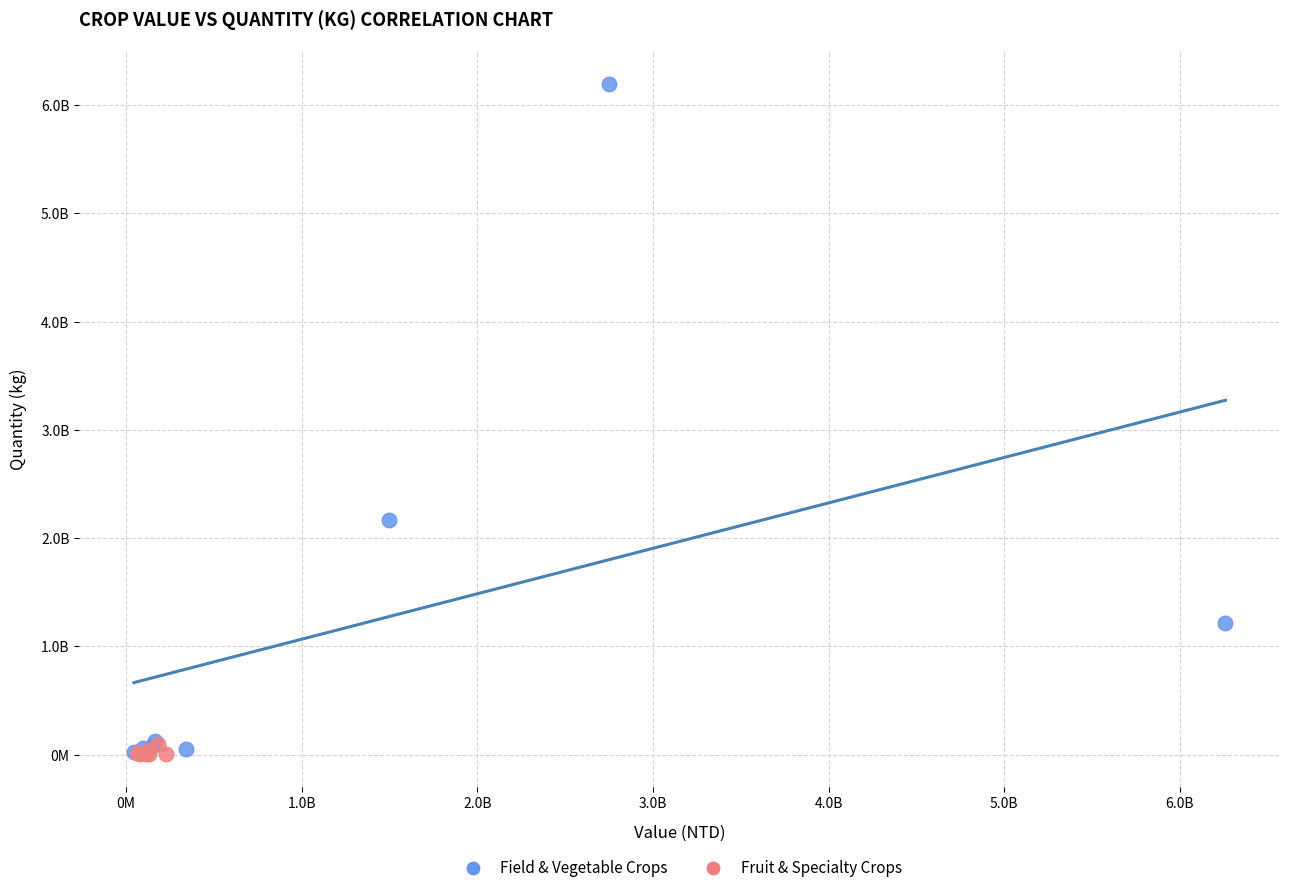

Which series has the widest spread of Y values?

Field & Vegetable Crops